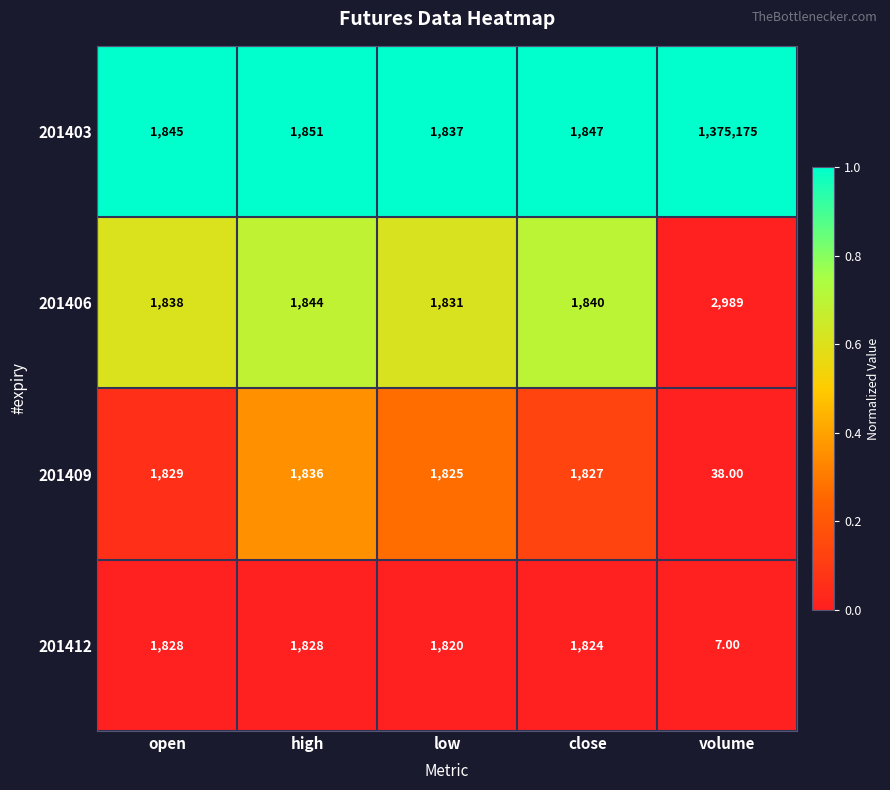

Which series has the largest range (max minus min)?

201403